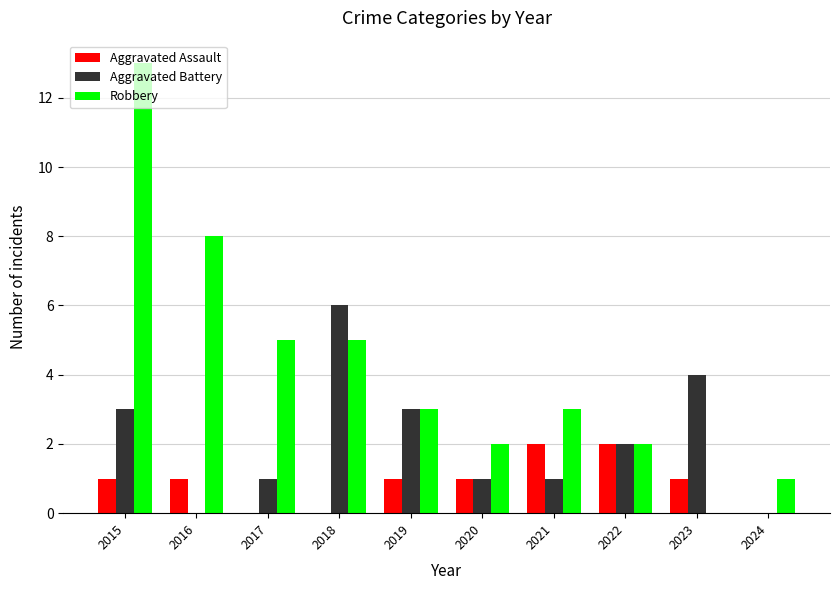

Count the number of data series in this chart.

3